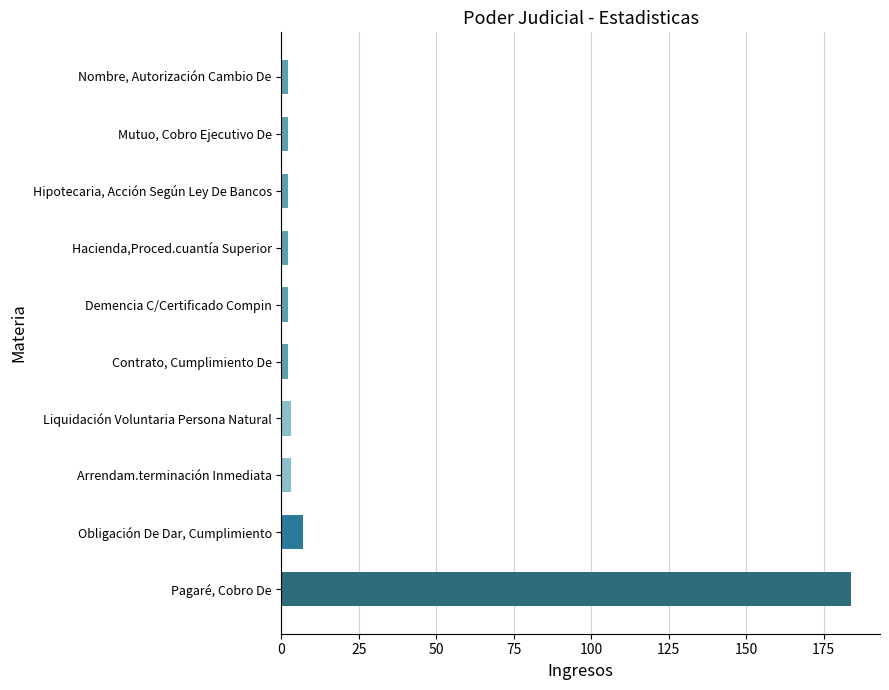

What is the difference between the maximum and minimum values?

182